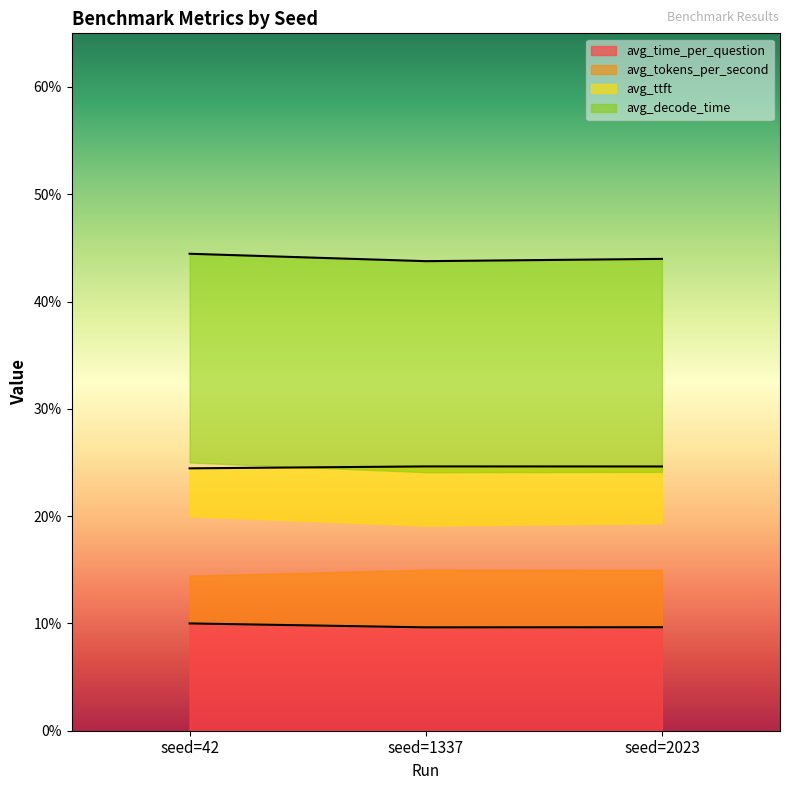

Reading left to right, list all the values displayed in this chart.

avg_time_per_question: seed=42=10.0	seed=1337=9.6	seed=2023=9.6
avg_tokens_per_second: seed=42=24.5	seed=1337=24.6	seed=2023=24.6
avg_ttft: seed=42=44.5	seed=1337=43.8	seed=2023=44.0
avg_decode_time: seed=42=69.5	seed=1337=67.9	seed=2023=68.1